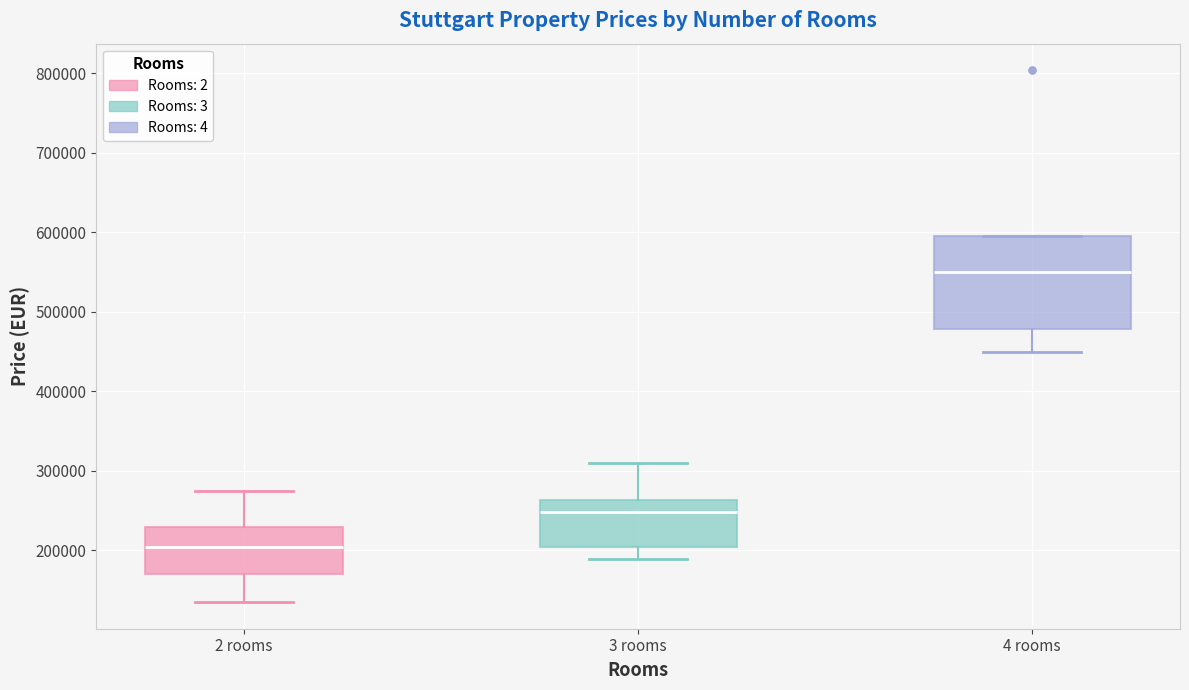

Which box is the tallest, from its lower edge to its upper edge?

4 rooms